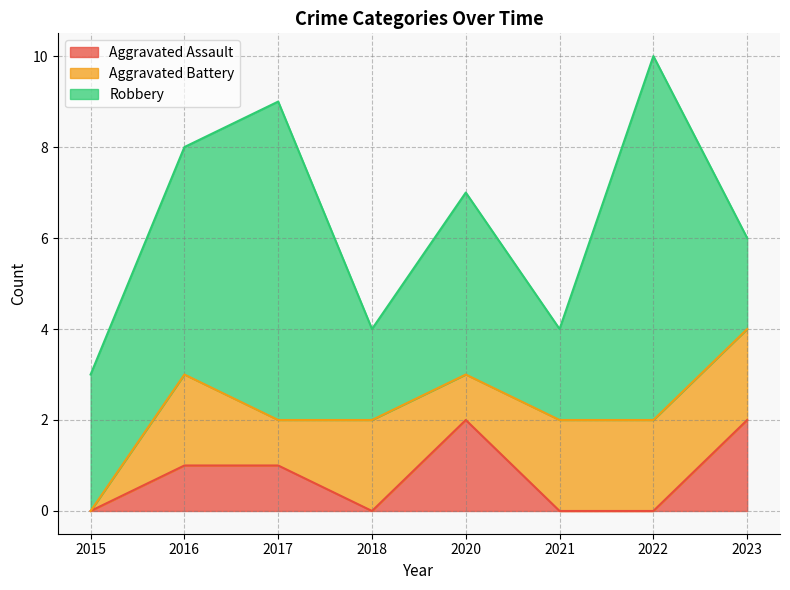

Reading left to right, list all the values displayed in this chart.

Aggravated Assault: 0	1	1	0	2	0	0	2
Aggravated Battery: 0	2	1	2	1	2	2	2
Robbery: 3	5	7	2	4	2	8	2